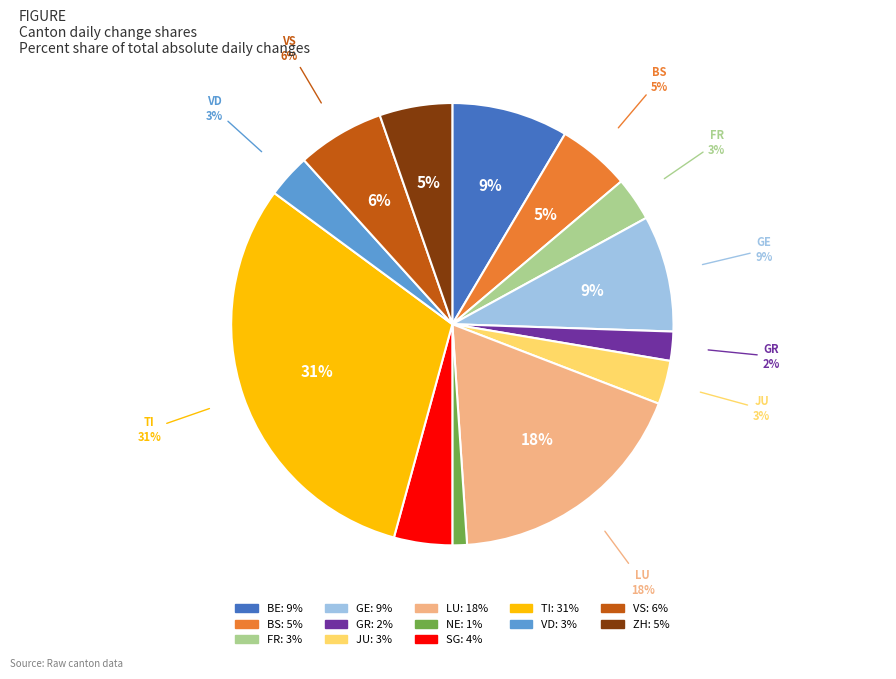

Which has a higher value, VD or NE?

VD